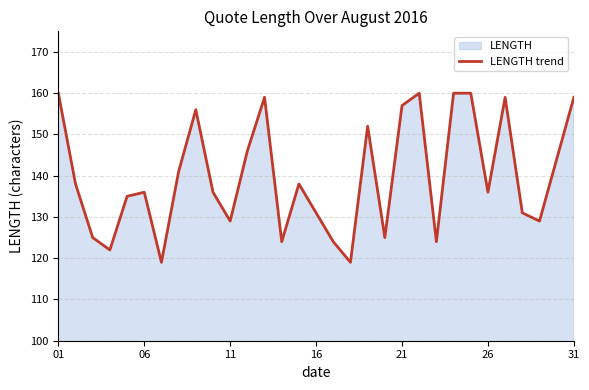

How many lines are shown in the chart?

1